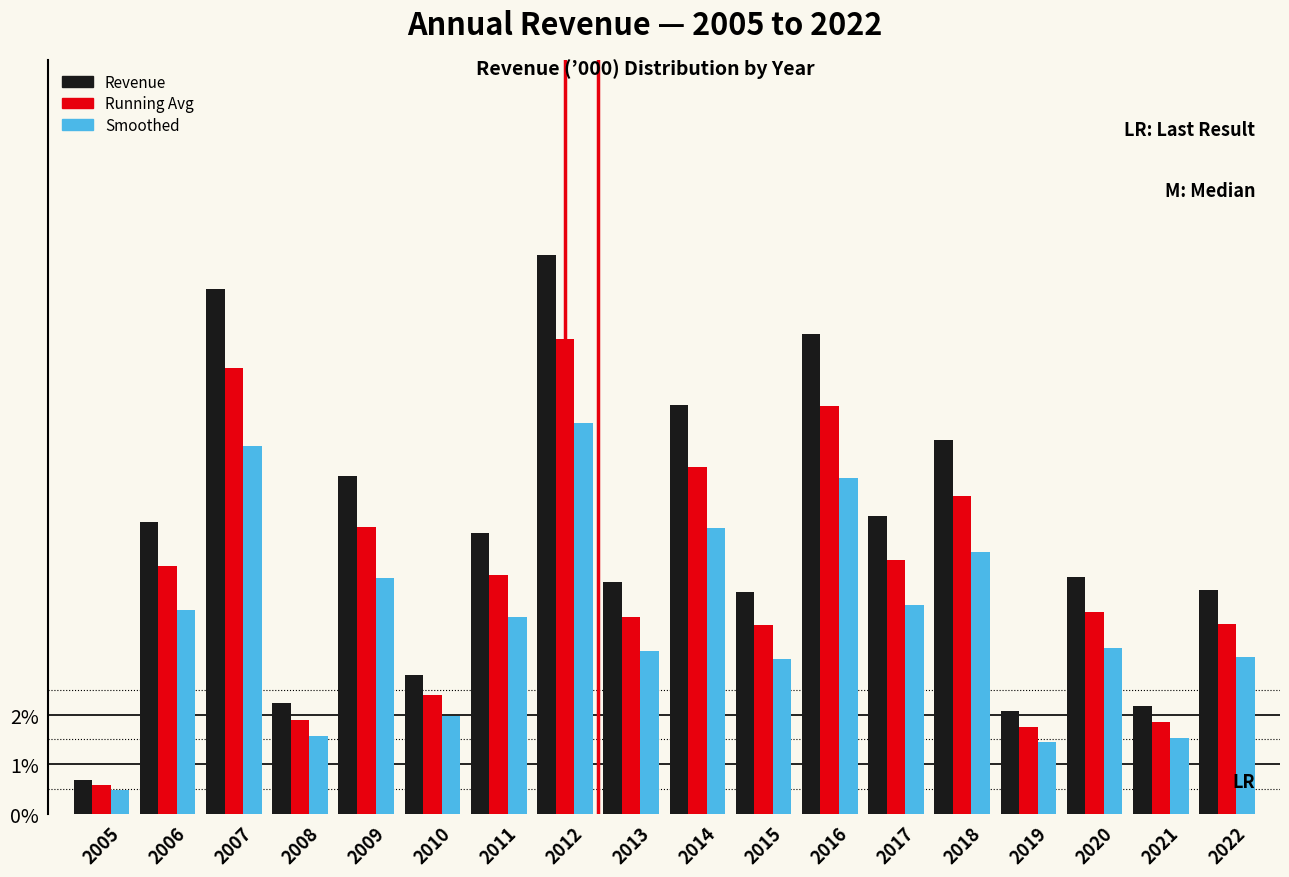

Are the bars horizontal?

No